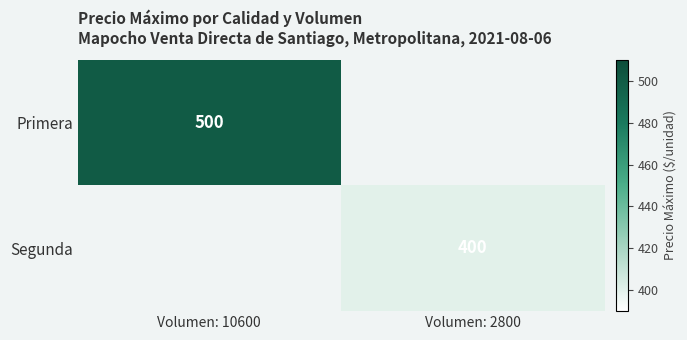

The value of Segunda at Volumen: 2800 is 246. True or false?

False